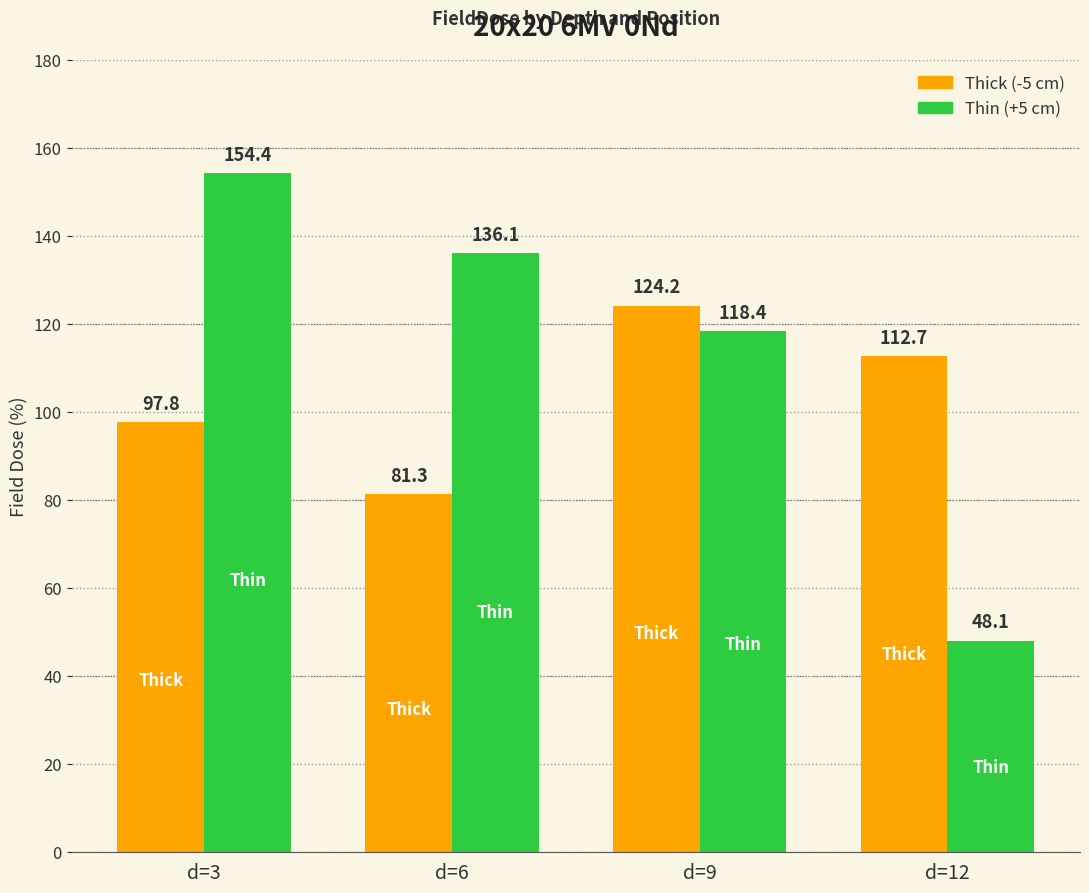

What is the value of the Thin (+5 cm) bar at the 4th from the left?

48.1